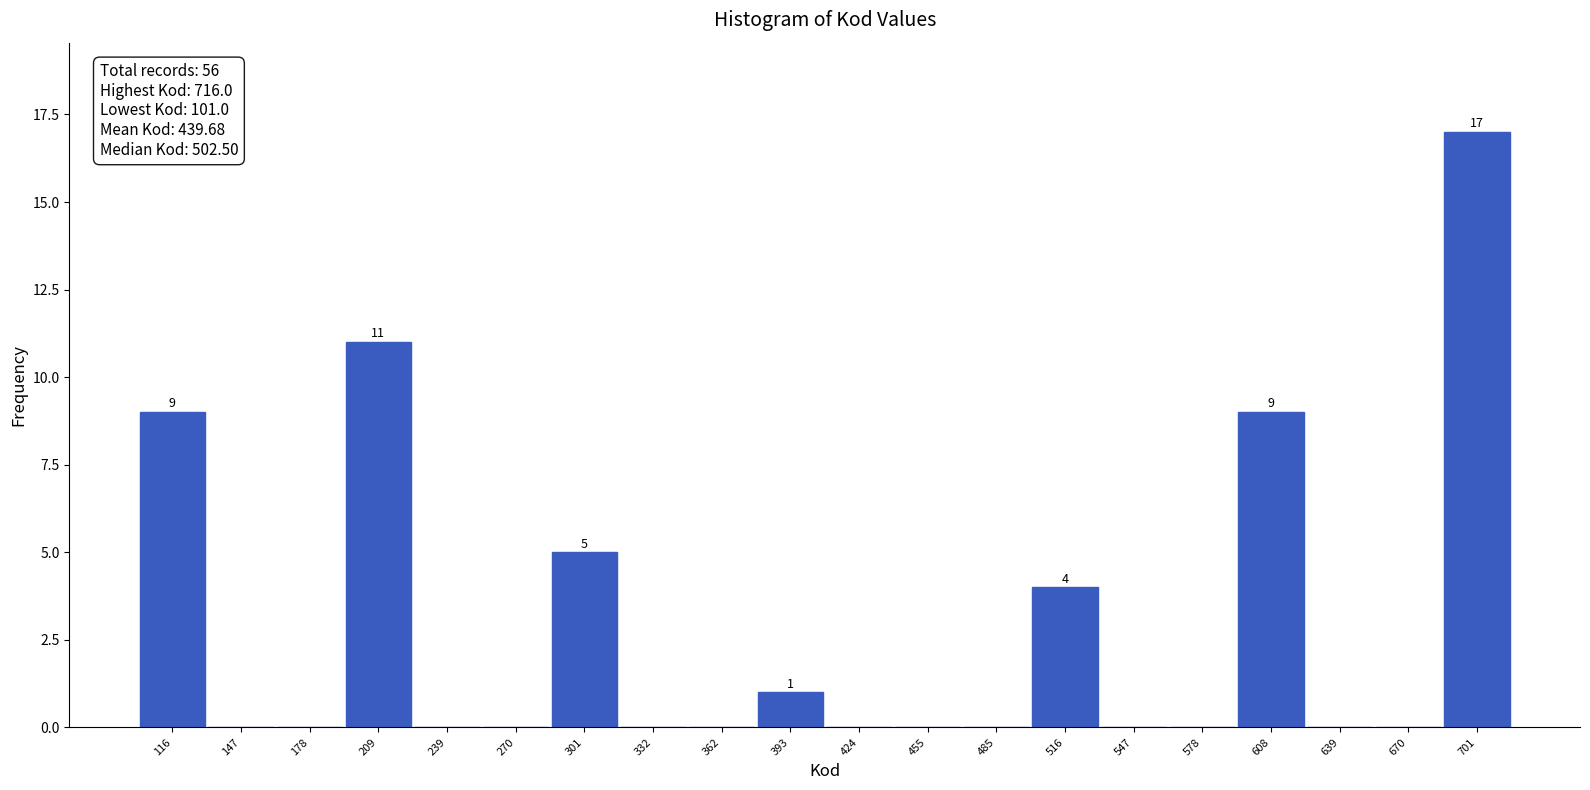

Over which range of the x-axis is the bar tallest?

685 to 715